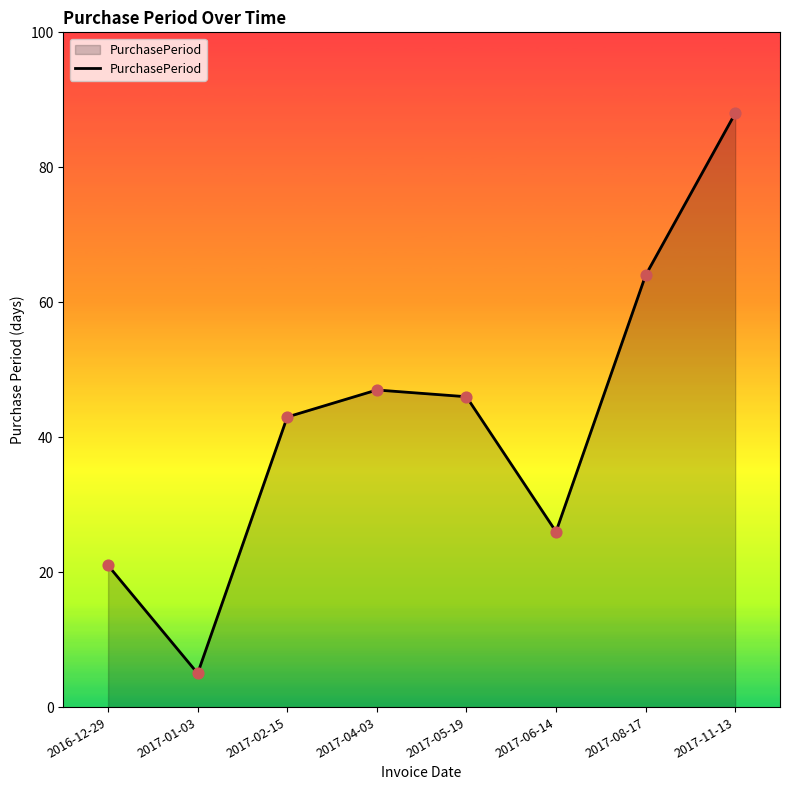

Which has a higher value, 2017-08-17 or 2017-01-03?

2017-08-17